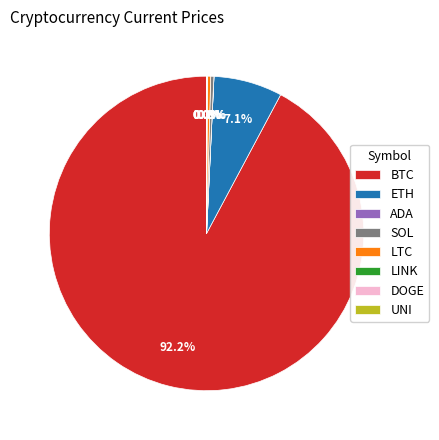

Which slice is the largest?

BTC